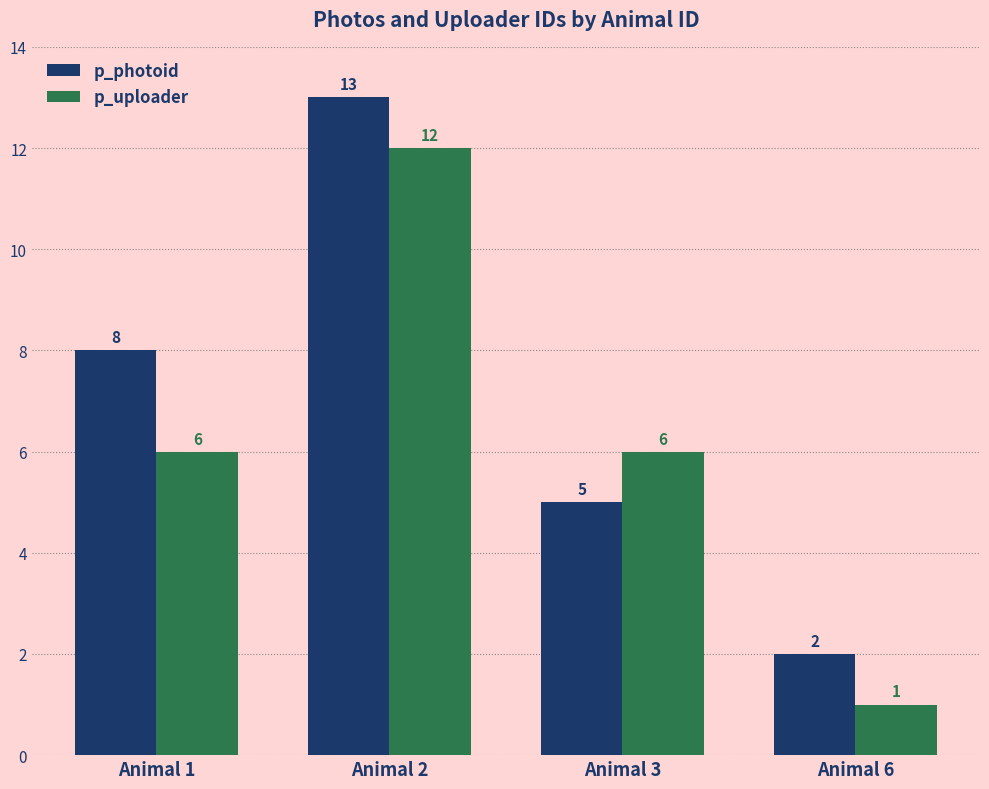

What is the total value across all series at Animal 1?

14